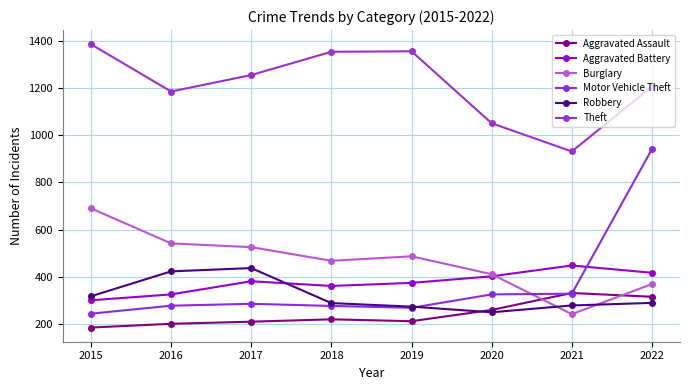

What is the lowest value of the Motor Vehicle Theft series?

242